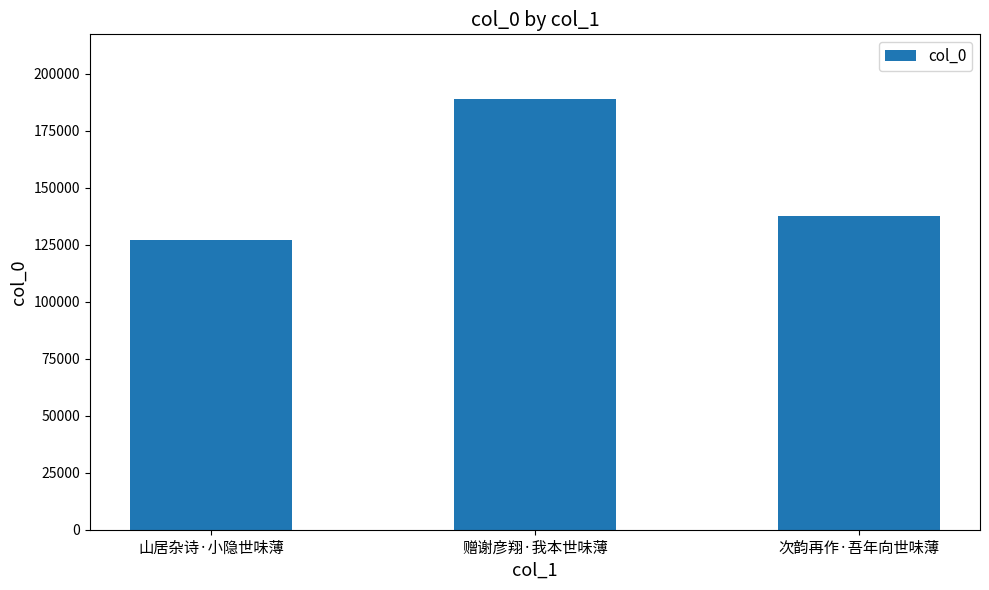

At which label is the value closest to 158038?

次韵再作·吾年向世味薄